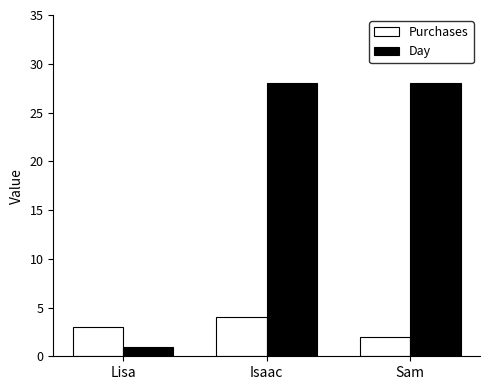

What is the sum of the Purchases values at Isaac and Lisa?

7